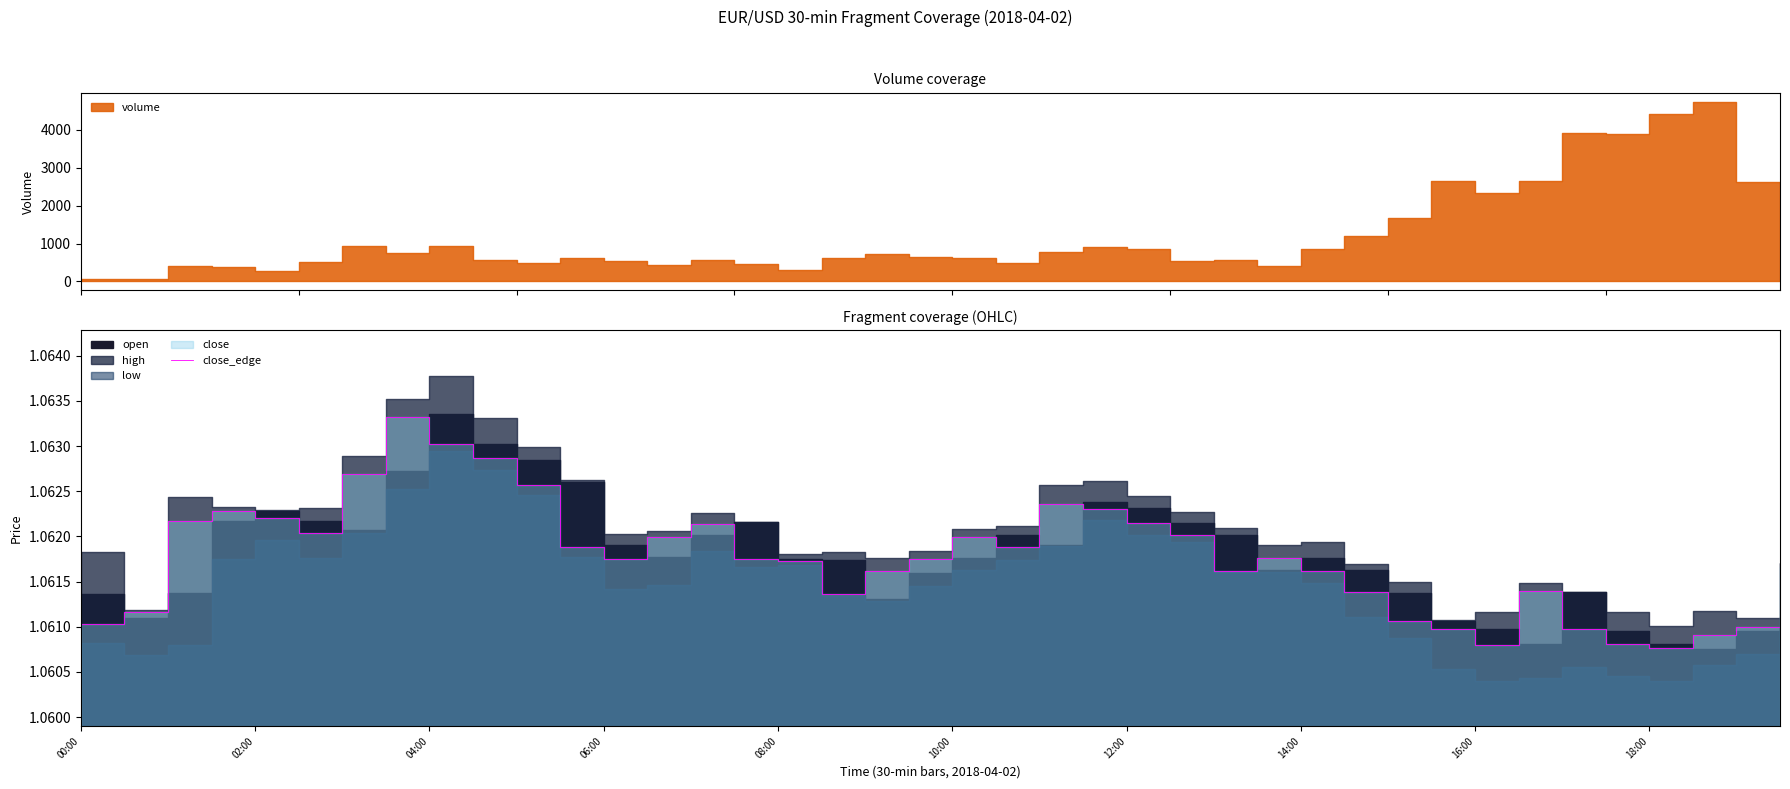

How many lines are shown in the chart?

1